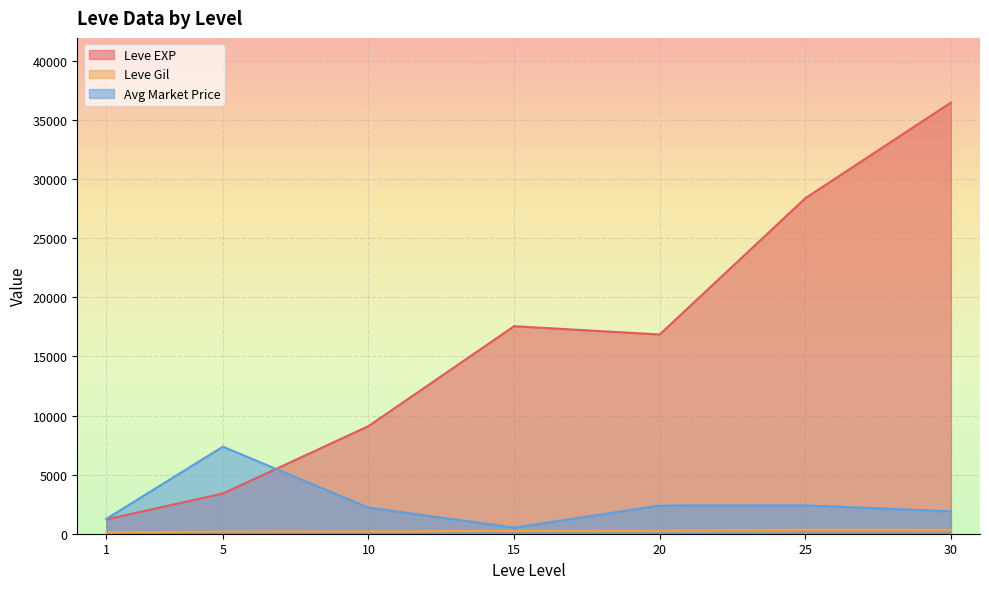

At which category does the chart reach its minimum across all series?

1